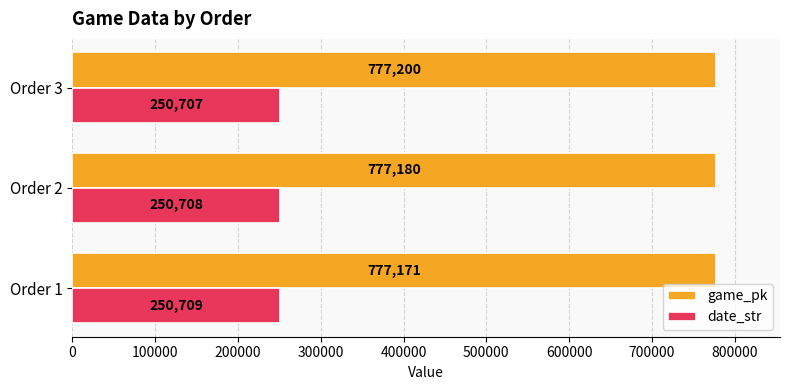

List the labels in order of date_str value, largest first.

Order 1, Order 2, Order 3